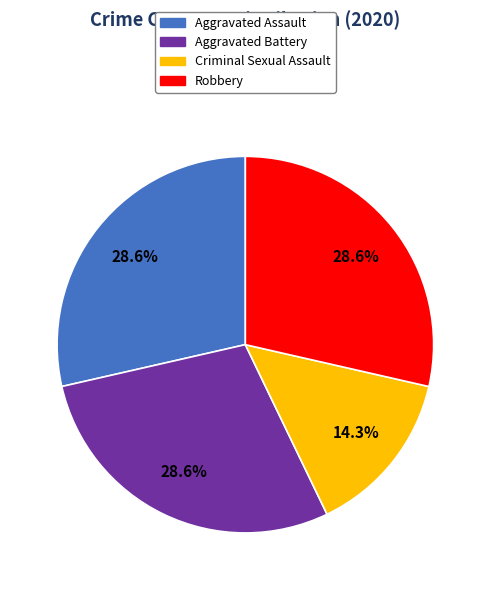

To the nearest percent, what is the difference between the largest and smallest slice percentages?

14%